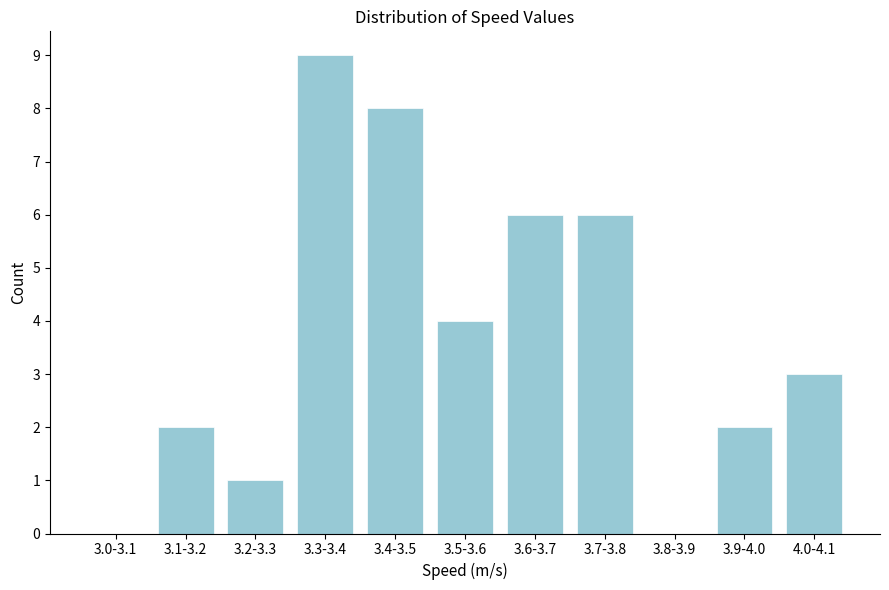

Reading right to left, transcribe all the data shown in this chart.

4.0-4.1=3	3.9-4.0=2	3.8-3.9=0	3.7-3.8=6	3.6-3.7=6	3.5-3.6=4	3.4-3.5=8	3.3-3.4=9	3.2-3.3=1	3.1-3.2=2	3.0-3.1=0